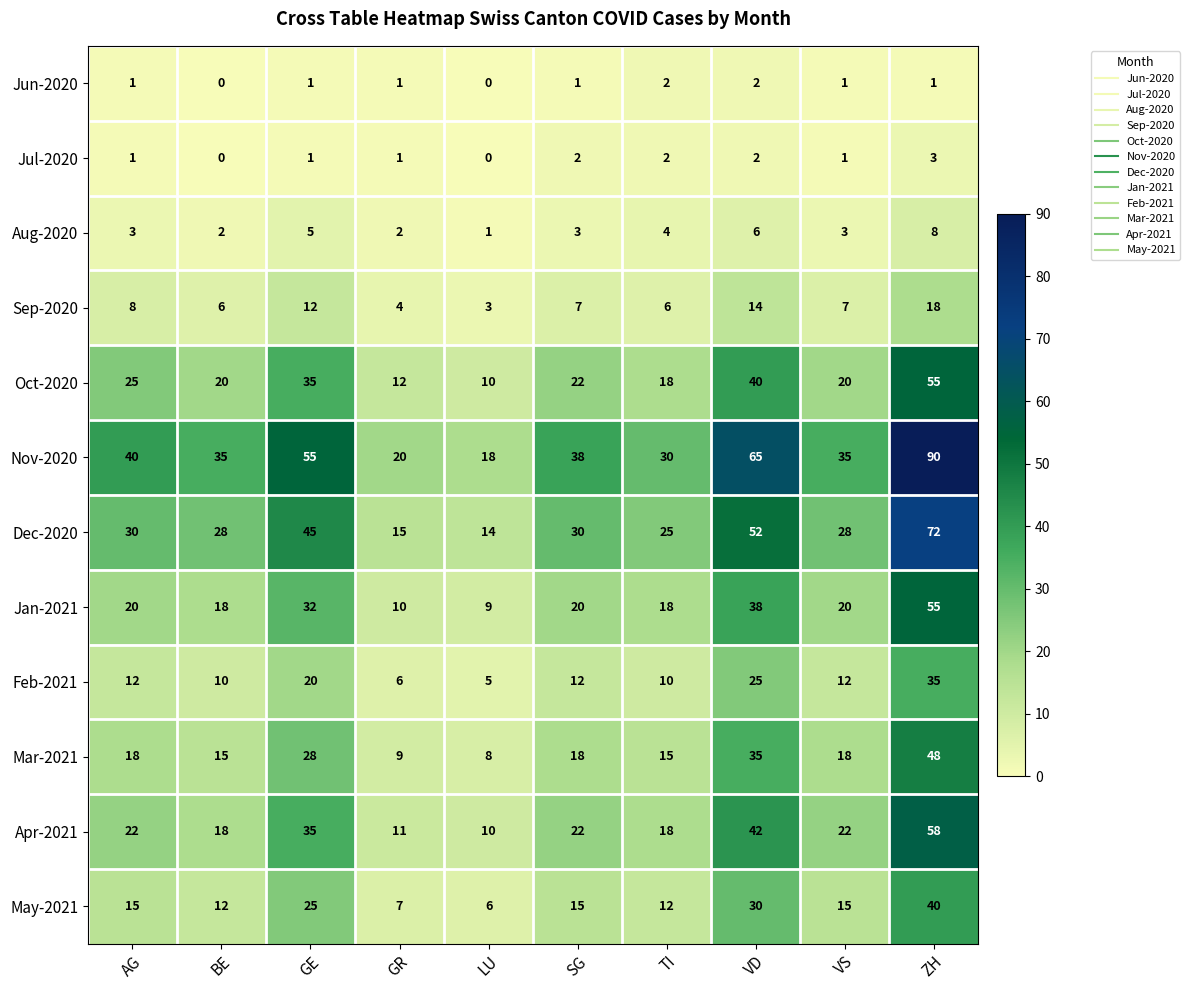

The value of Dec-2020 at SG is 30. True or false?

True